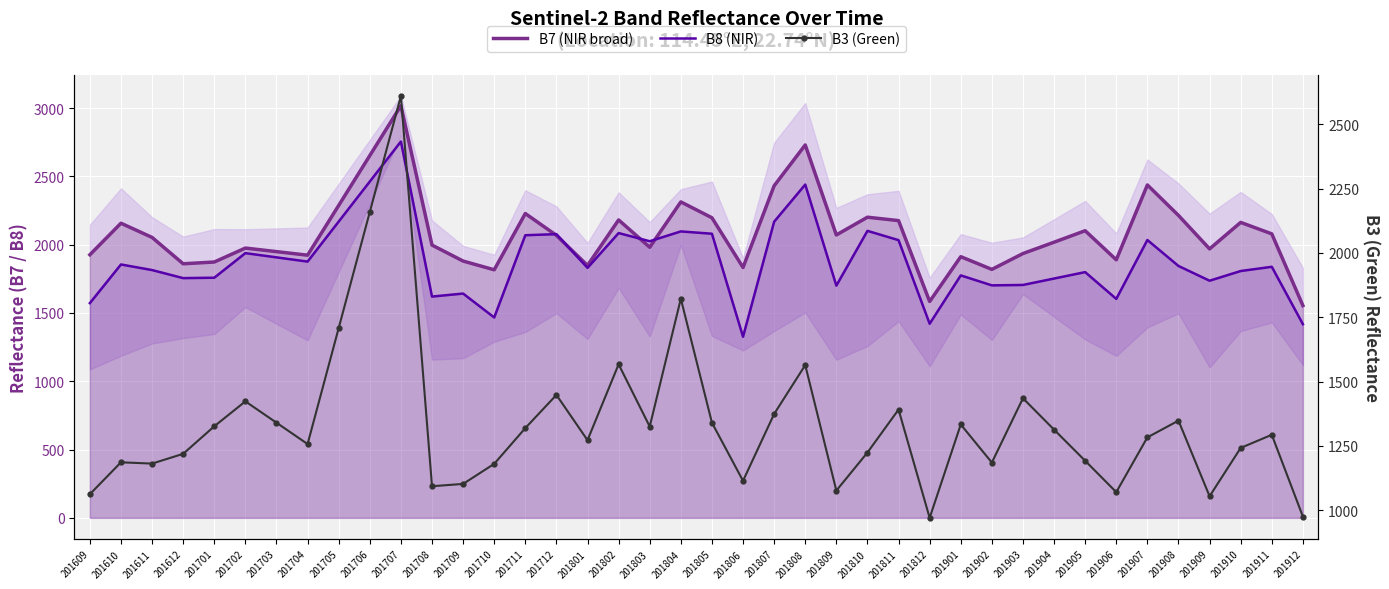

What is the difference between the second highest and second lowest values in the B3 (Green) series?

1184